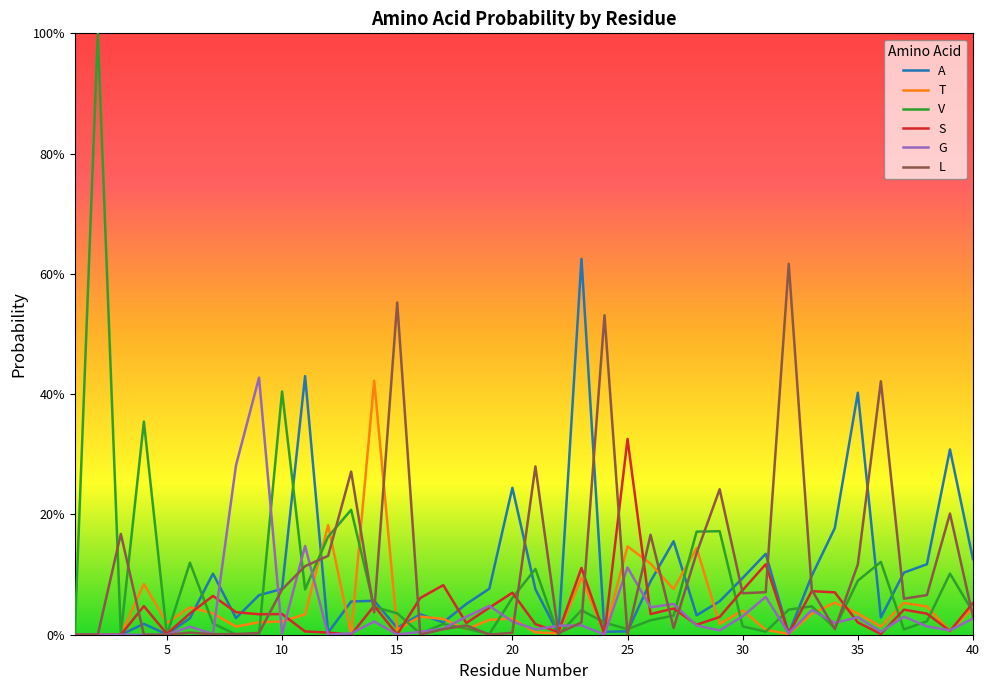

True or false: S has more than 2 interior local peaks.

True